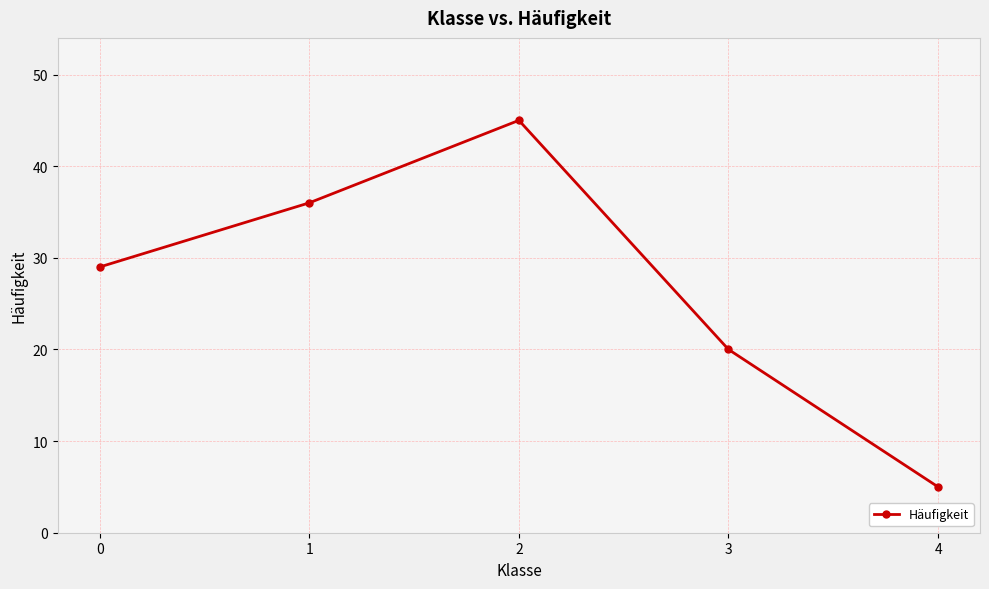

How many points are higher than both their immediate neighbors (excluding endpoints)?

1